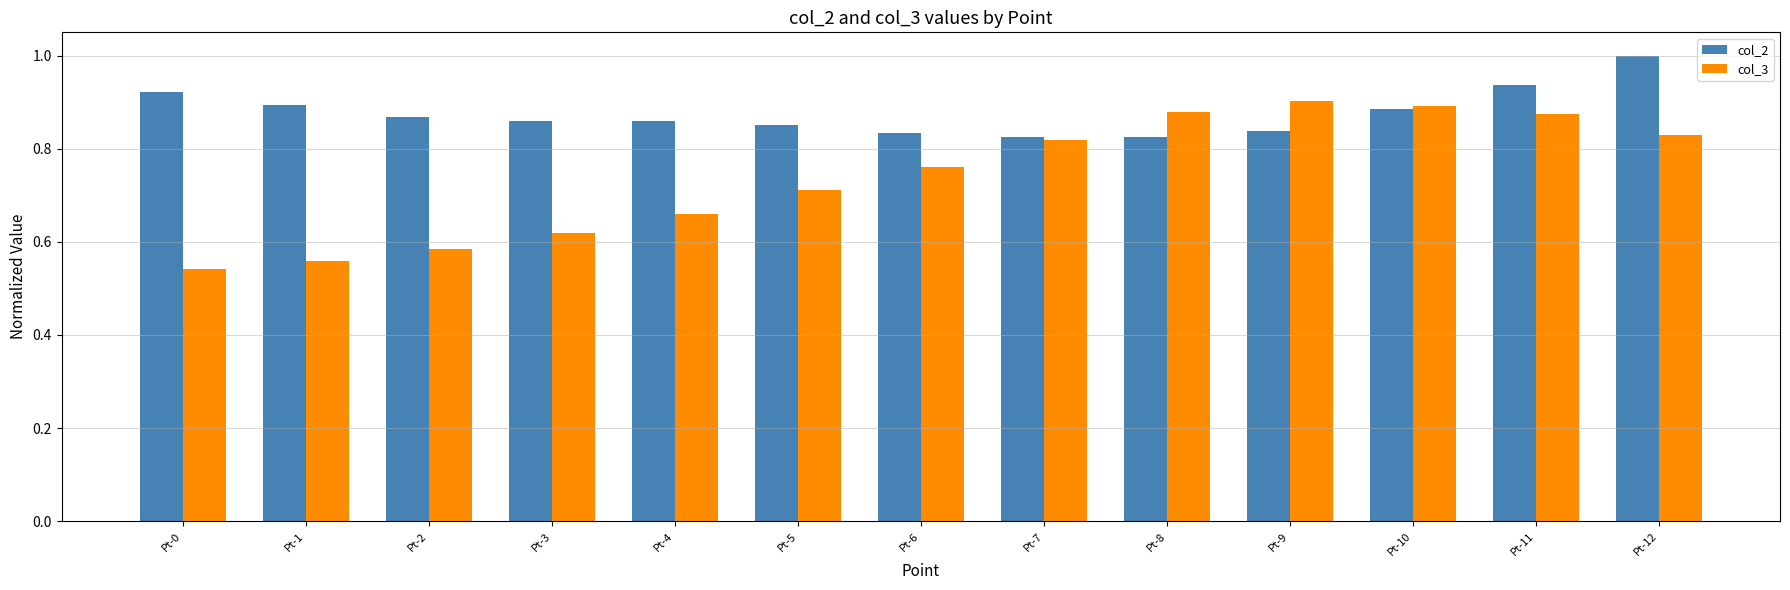

True or false: col_3 has a value of 0.9 at Pt-1.

False